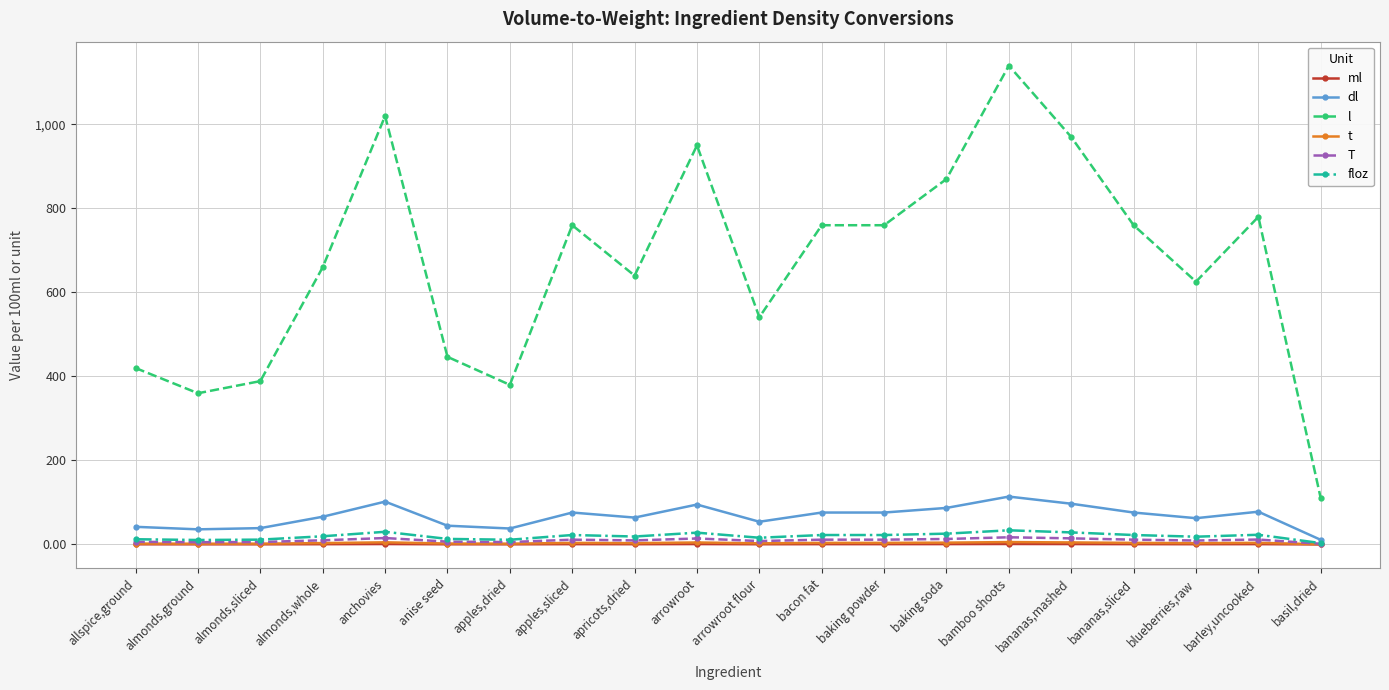

True or false: t has more than 2 points higher than both neighbors.

True